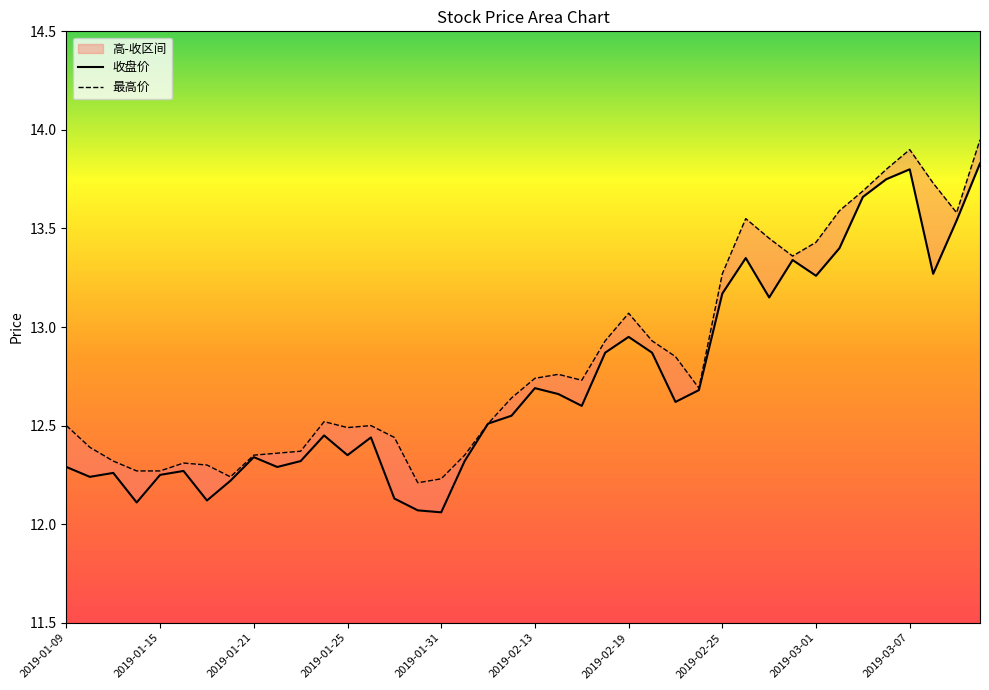

In 最高价, how many points are lower than both neighbors (excluding endpoints)?

7